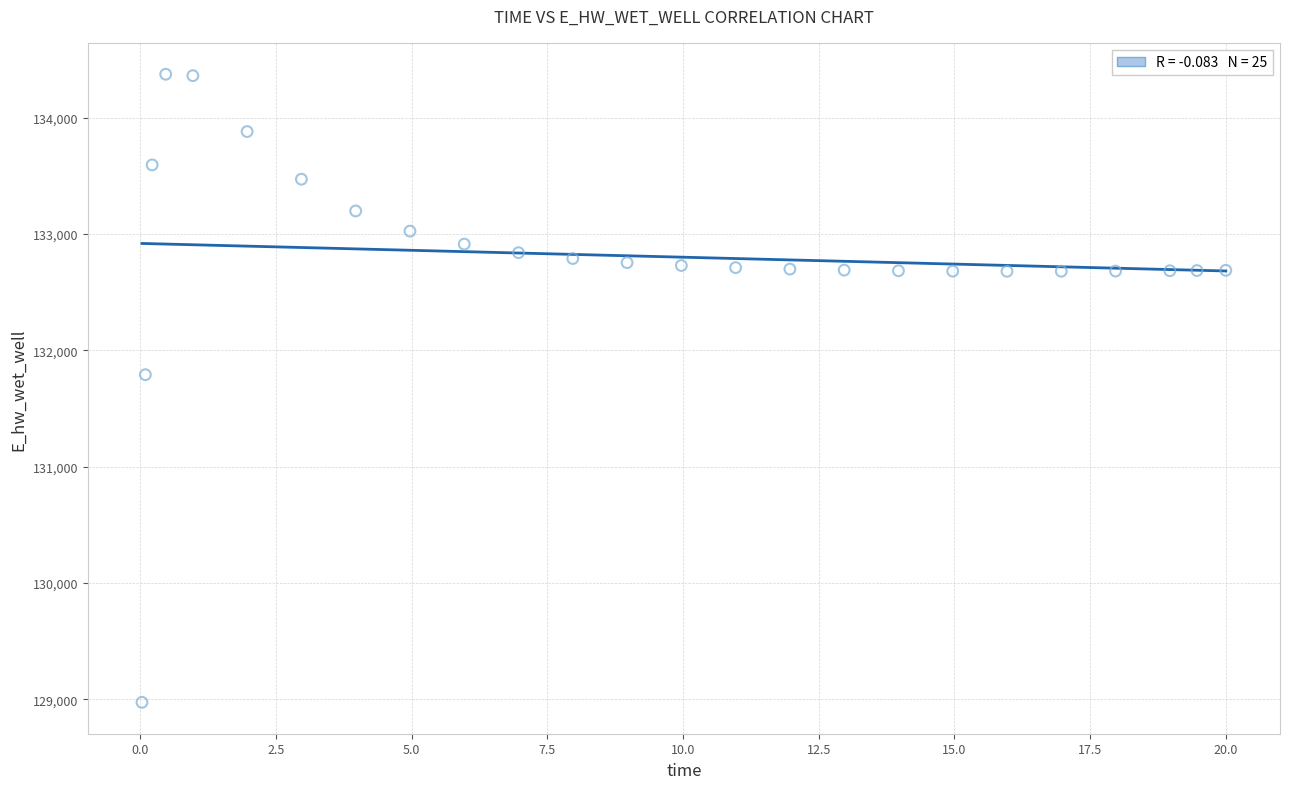

What Y value in the scatter plot is closest to 131674?

131791.2